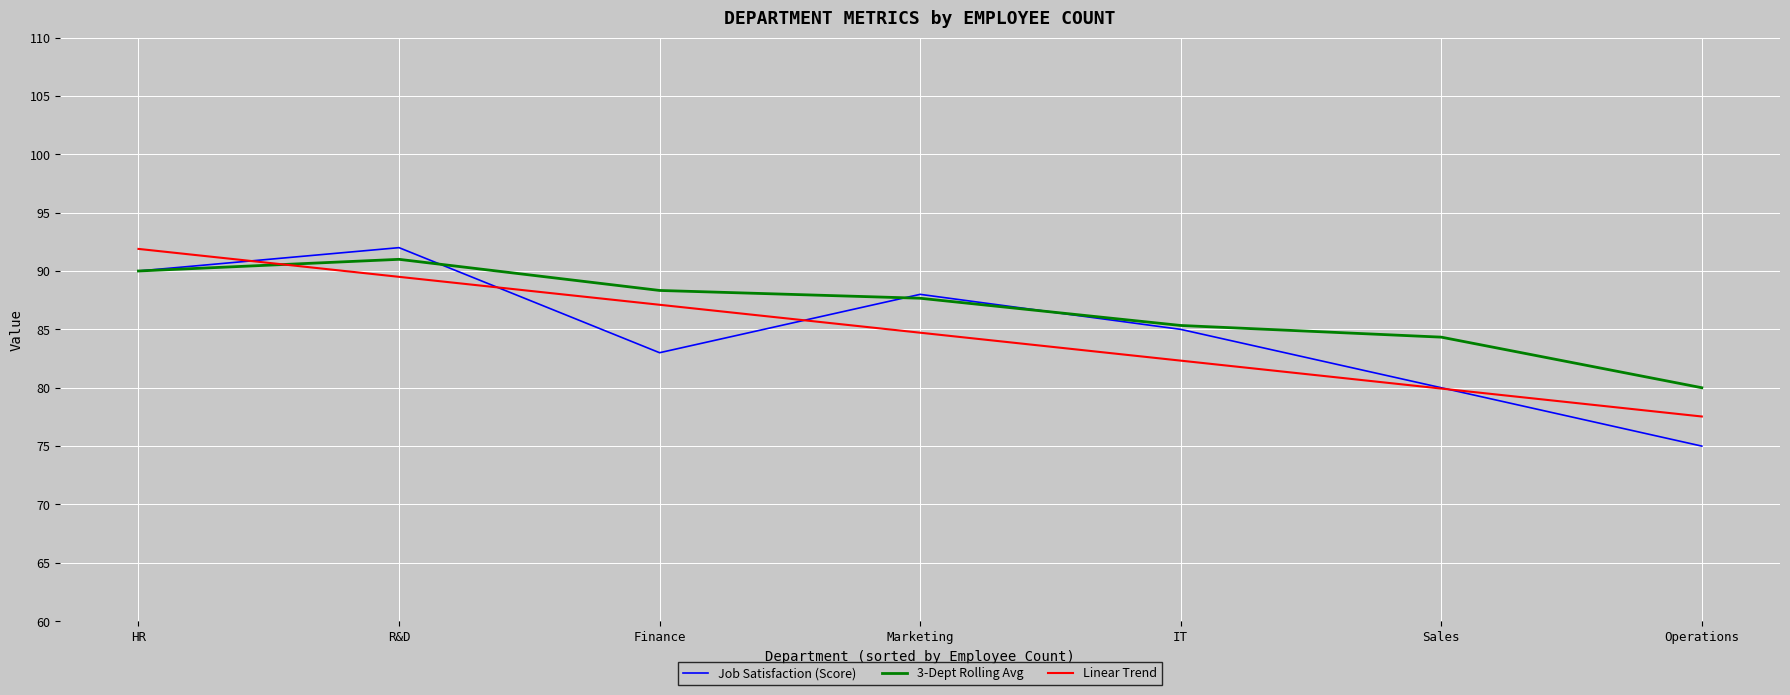

What position from the right is Operations?

1